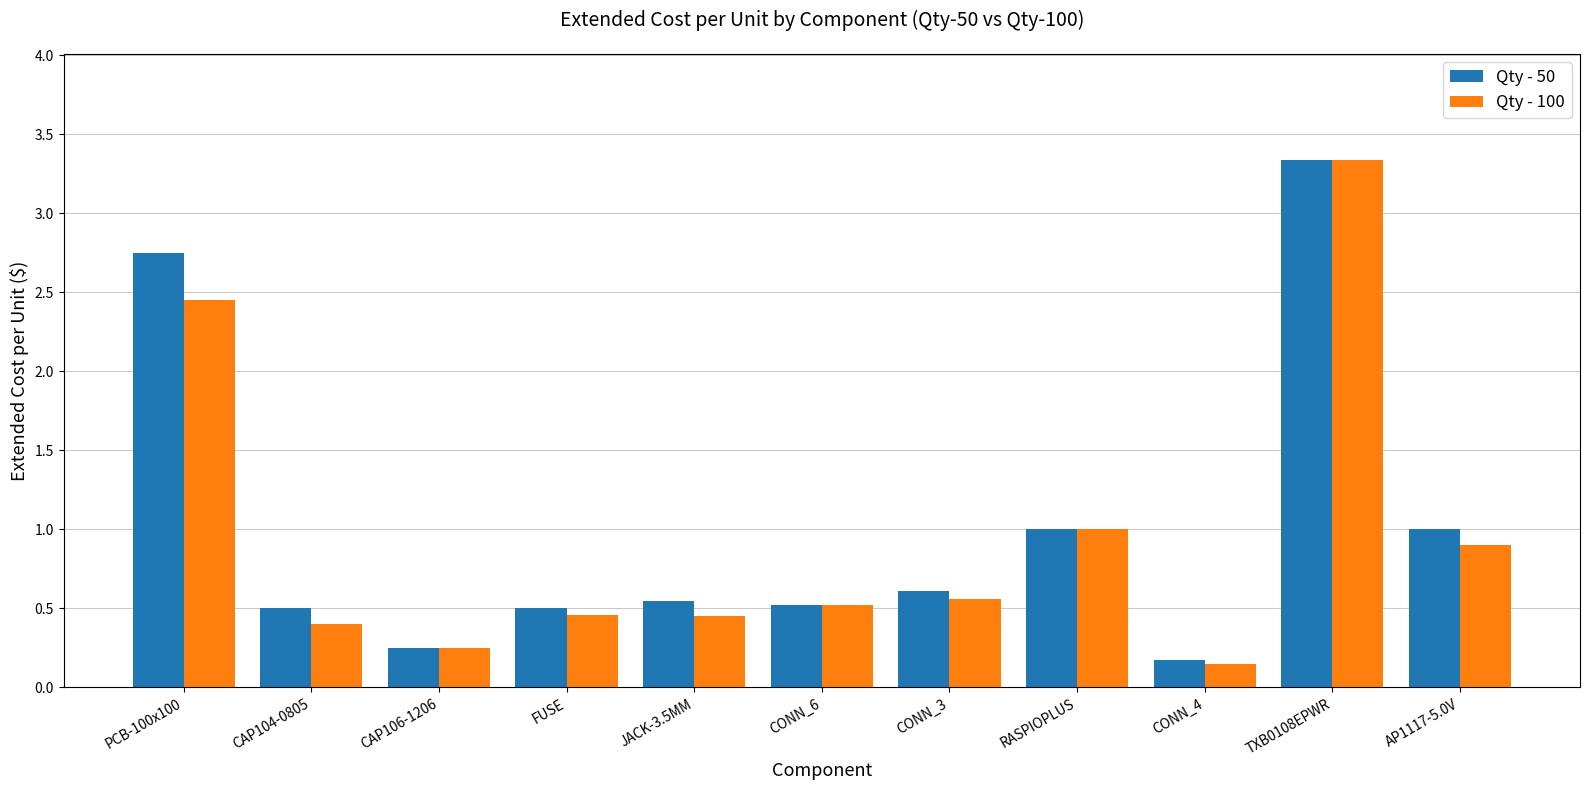

At which label is Qty - 100 closest to 1?

RASPIOPLUS